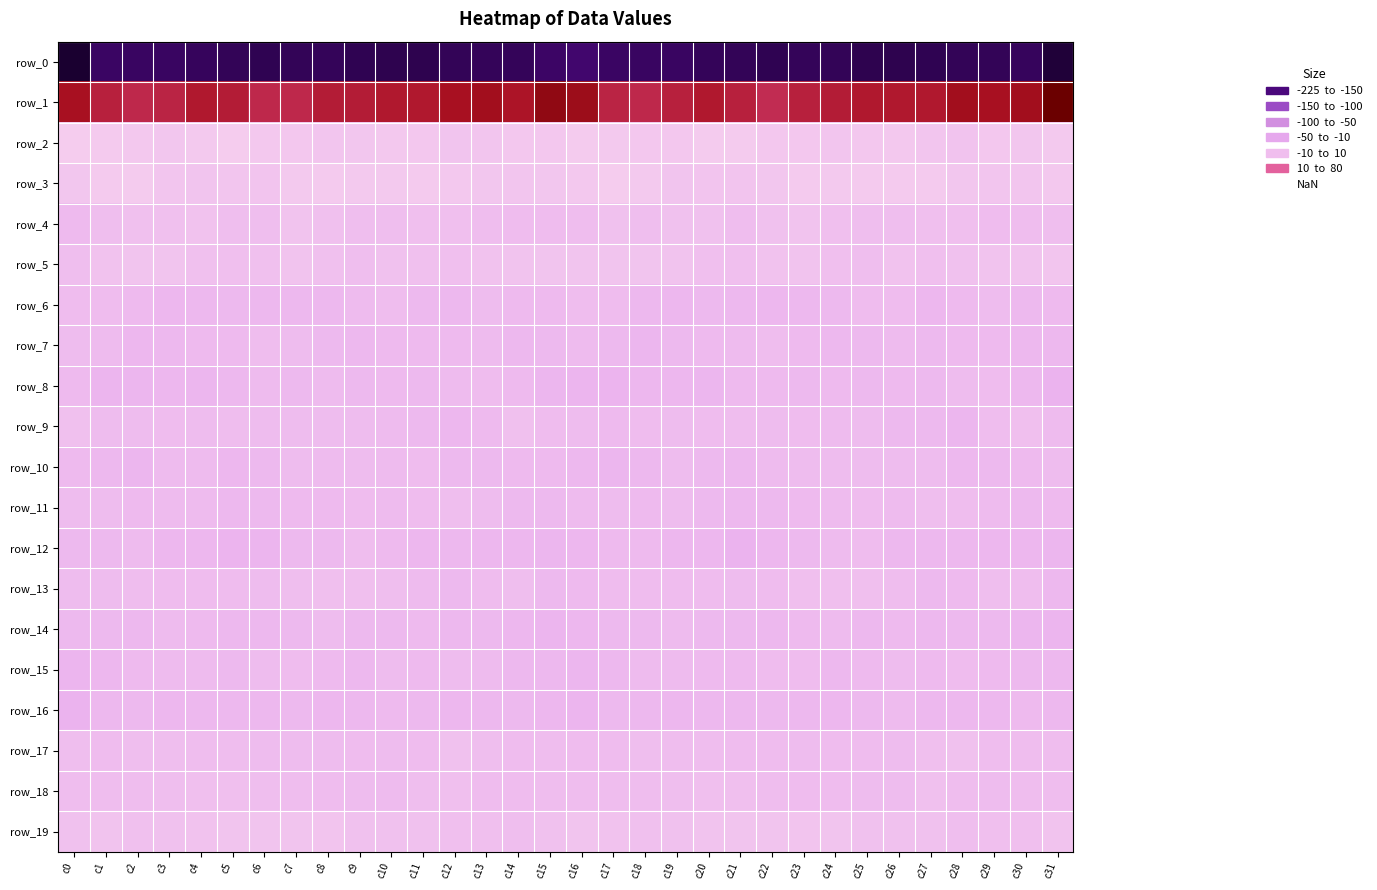

Which has a higher value, c30 or c11?

c30